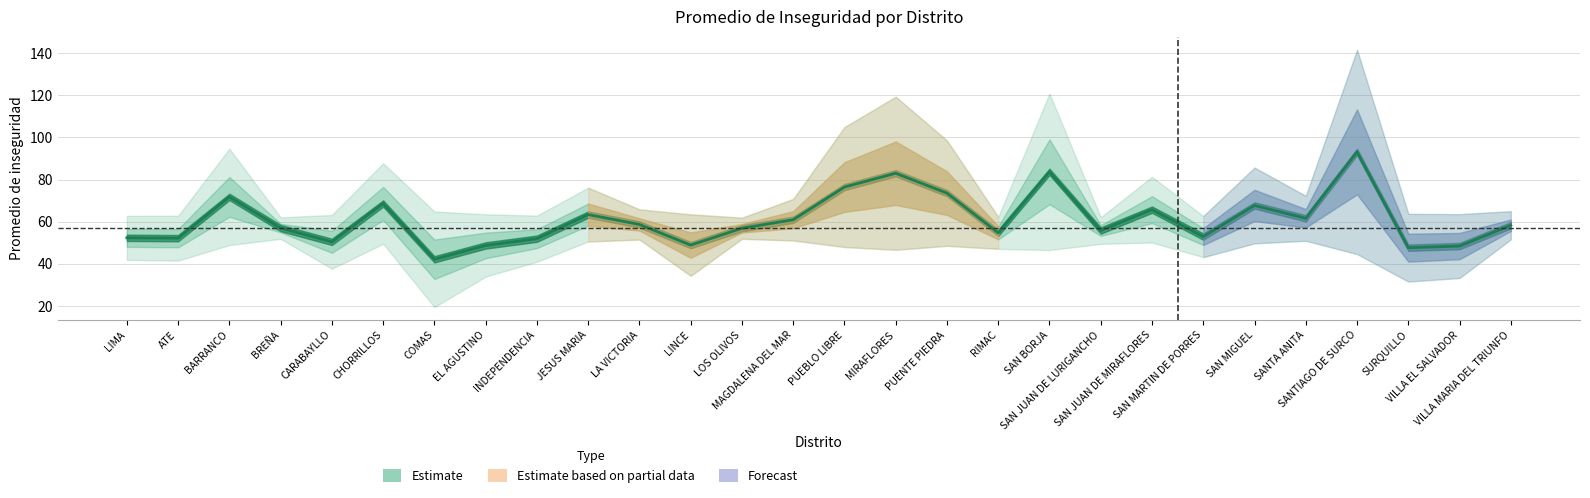

At which category does the data reach its first local peak?

BARRANCO